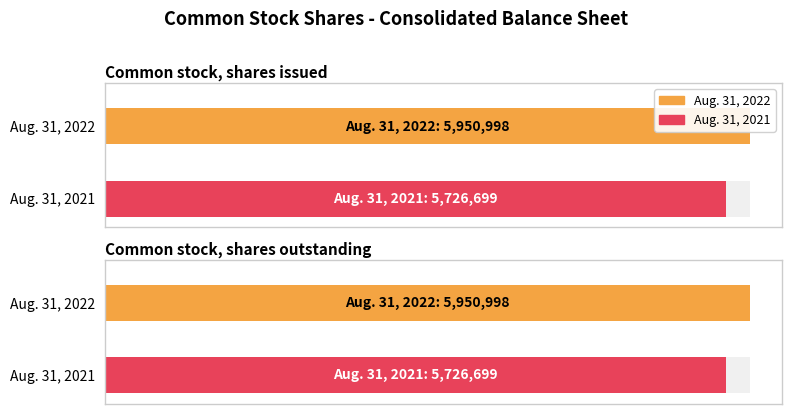

What is the spread (max minus min) of values at Common stock, shares outstanding?

224299